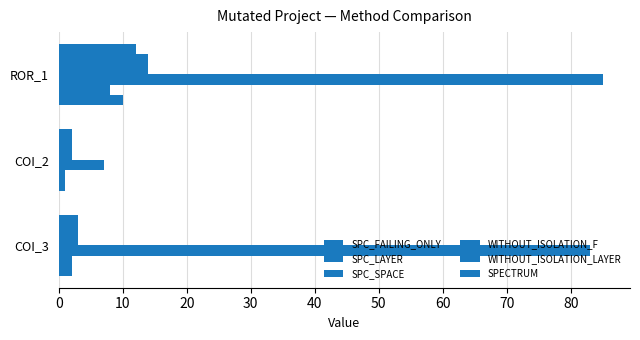

What is the difference between the maximum and minimum values in the WITHOUT_ISOLATION_F series?

12